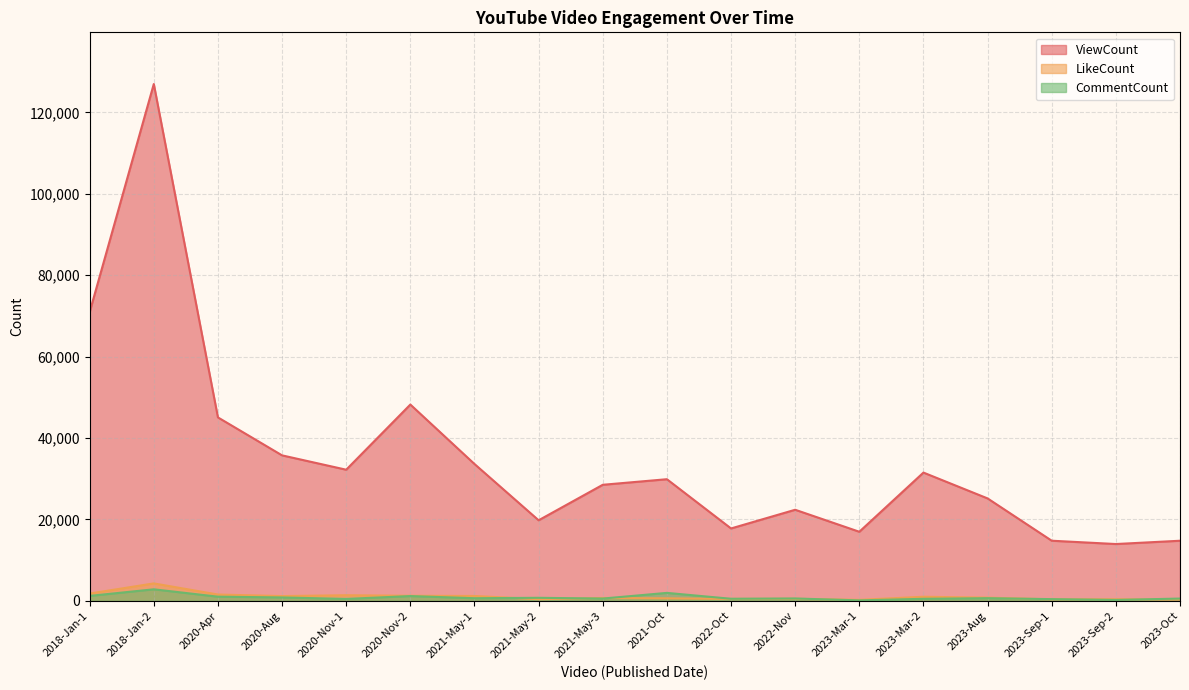

Reading right to left, extract all data points from this chart.

ViewCount: 2023-Oct=14768	2023-Sep-2=13959	2023-Sep-1=14774	2023-Aug=25168	2023-Mar-2=31517	2023-Mar-1=16976	2022-Nov=22381	2022-Oct=17786	2021-Oct=29888	2021-May-3=28517	2021-May-2=19797	2021-May-1=33626	2020-Nov-2=48233	2020-Nov-1=32222	2020-Aug=35746	2020-Apr=45075	2018-Jan-2=126997	2018-Jan-1=70961
LikeCount: 2023-Oct=312	2023-Sep-2=384	2023-Sep-1=370	2023-Aug=781	2023-Mar-2=1004	2023-Mar-1=240	2022-Nov=500	2022-Oct=470	2021-Oct=621	2021-May-3=701	2021-May-2=406	2021-May-1=1194	2020-Nov-2=1246	2020-Nov-1=1377	2020-Aug=1172	2020-Apr=1550	2018-Jan-2=4283	2018-Jan-1=1790
CommentCount: 2023-Oct=559	2023-Sep-2=223	2023-Sep-1=420	2023-Aug=653	2023-Mar-2=497	2023-Mar-1=113	2022-Nov=581	2022-Oct=509	2021-Oct=1955	2021-May-3=562	2021-May-2=747	2021-May-1=641	2020-Nov-2=1172	2020-Nov-1=472	2020-Aug=834	2020-Apr=1022	2018-Jan-2=2833	2018-Jan-1=1214